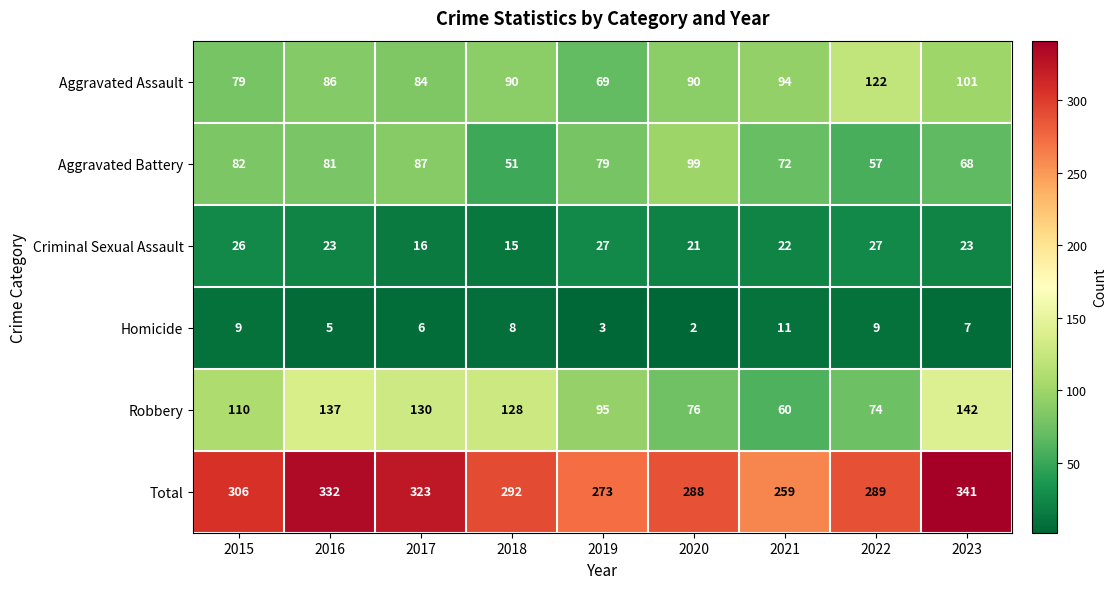

How many values in the Aggravated Battery series are below 79?

4